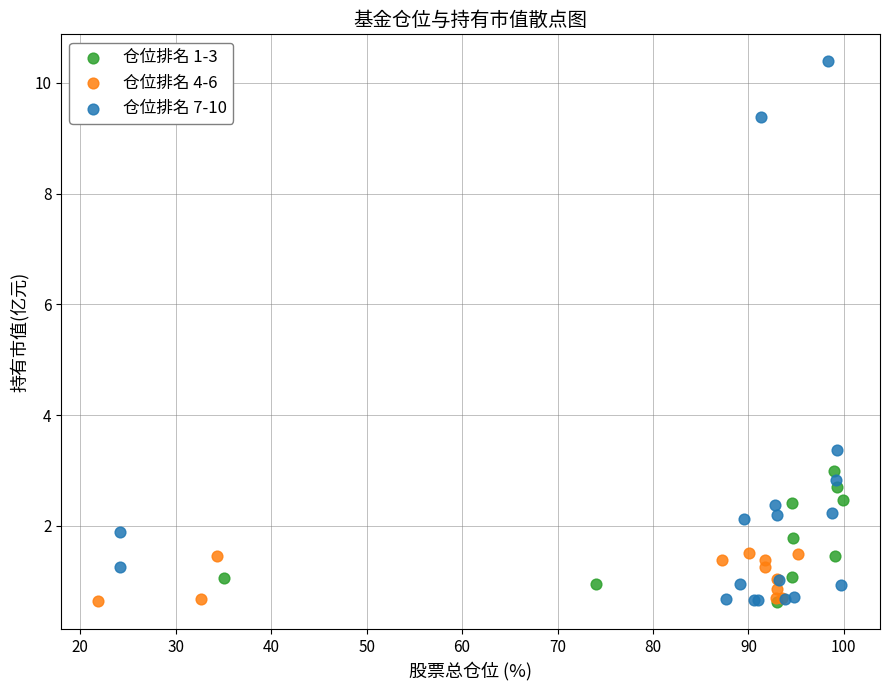

Which series has the largest Y range (max minus min)?

仓位排名 7-10